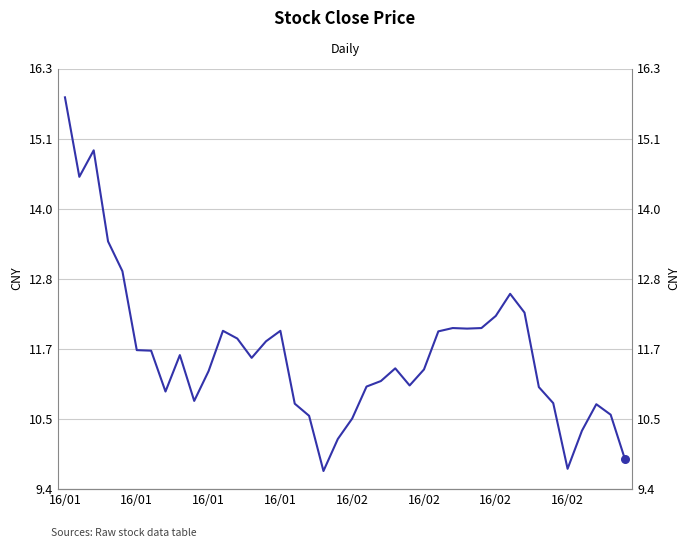

What is the ratio of the value at 16/01 to the value at 34?

1.4